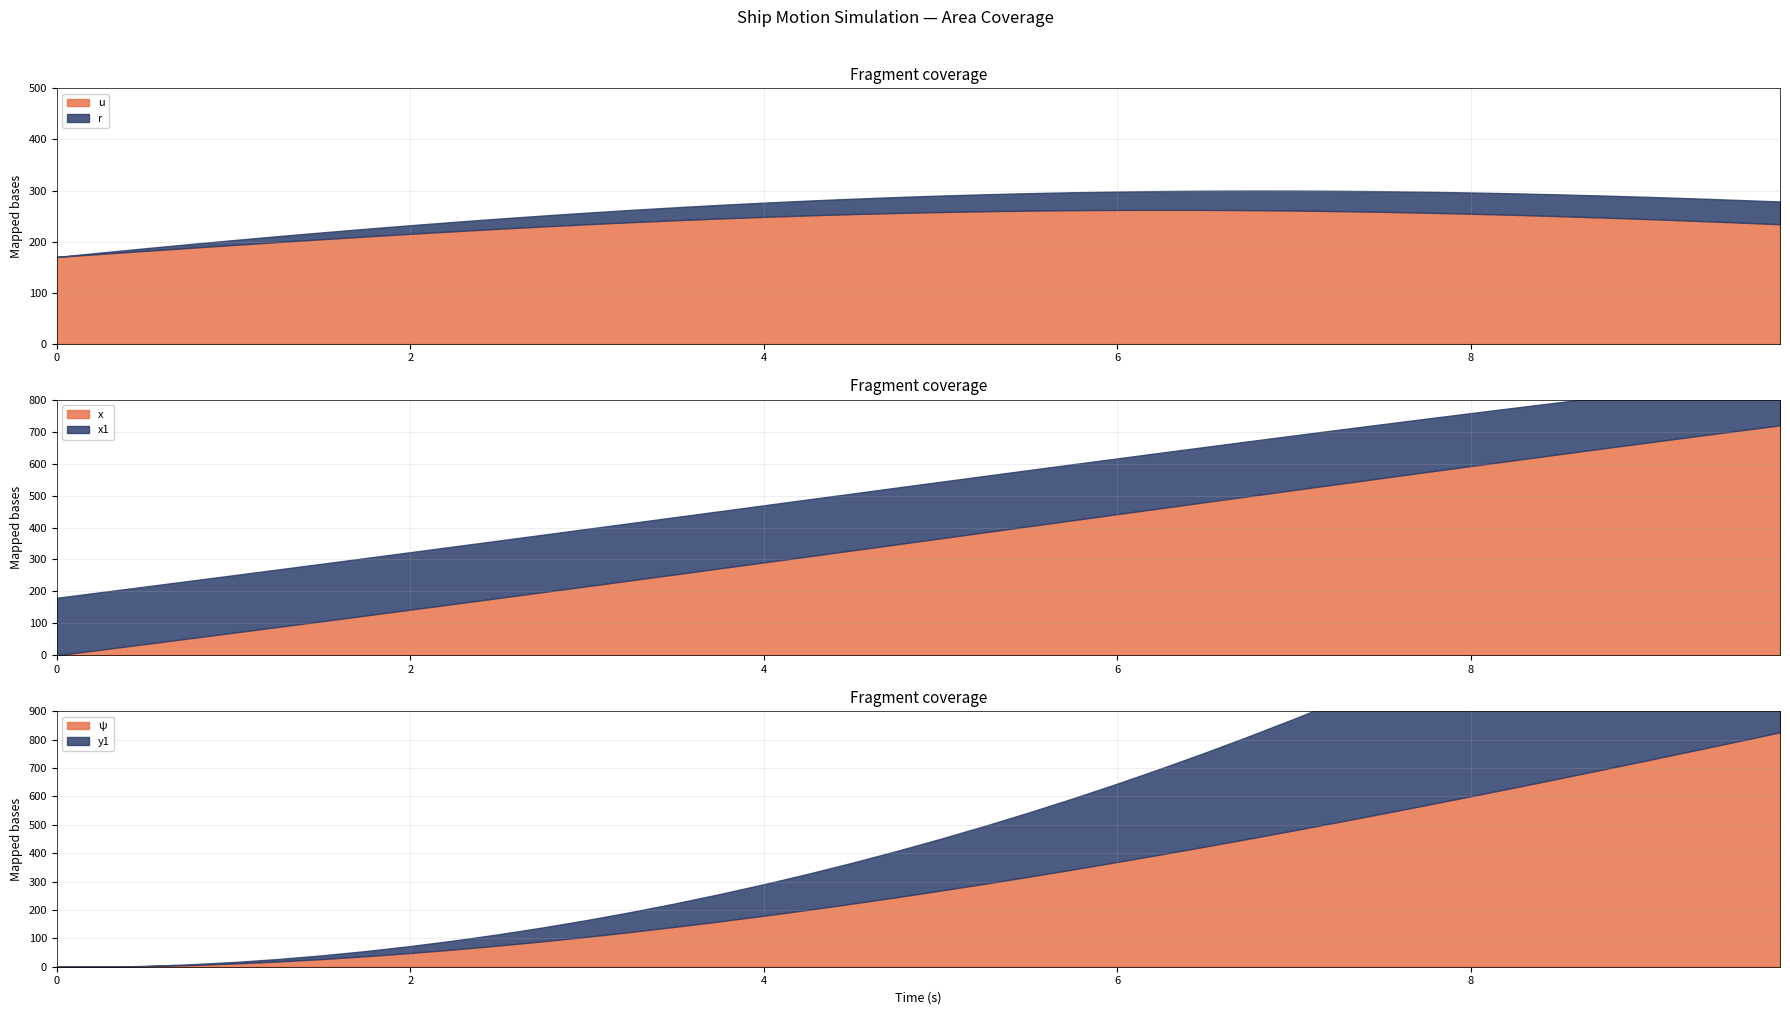

True or false: x and x1 cross at least once.

False